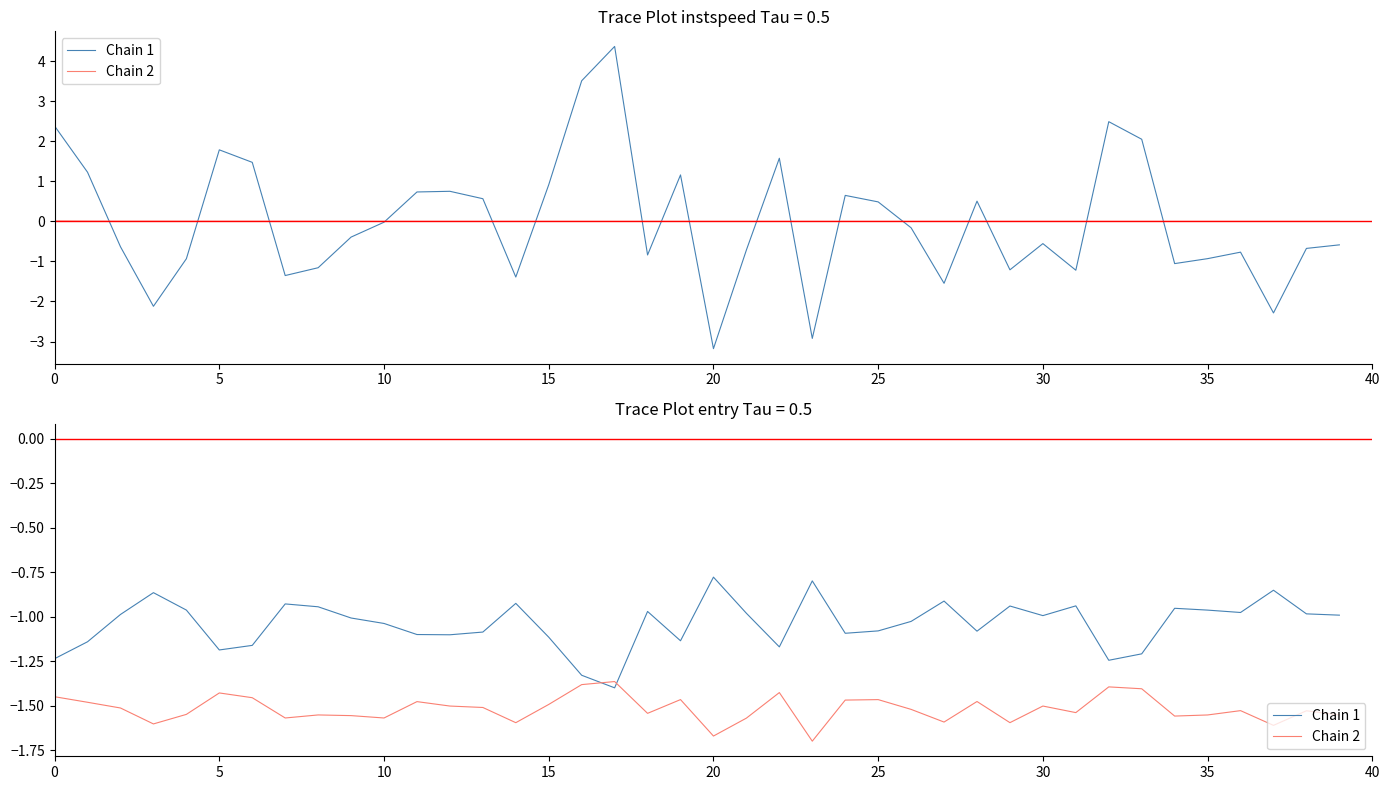

Rank the series at 15 from lowest to highest value.

Chain 2, Chain 1